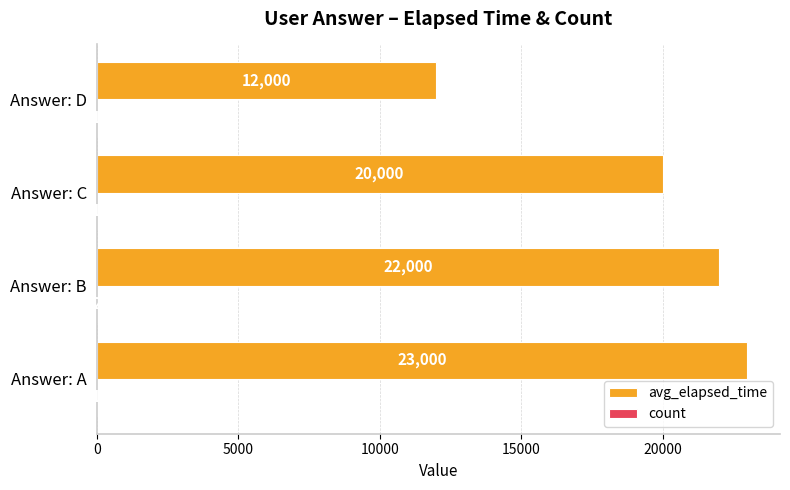

At which label is avg_elapsed_time closest to 17500?

Answer: C